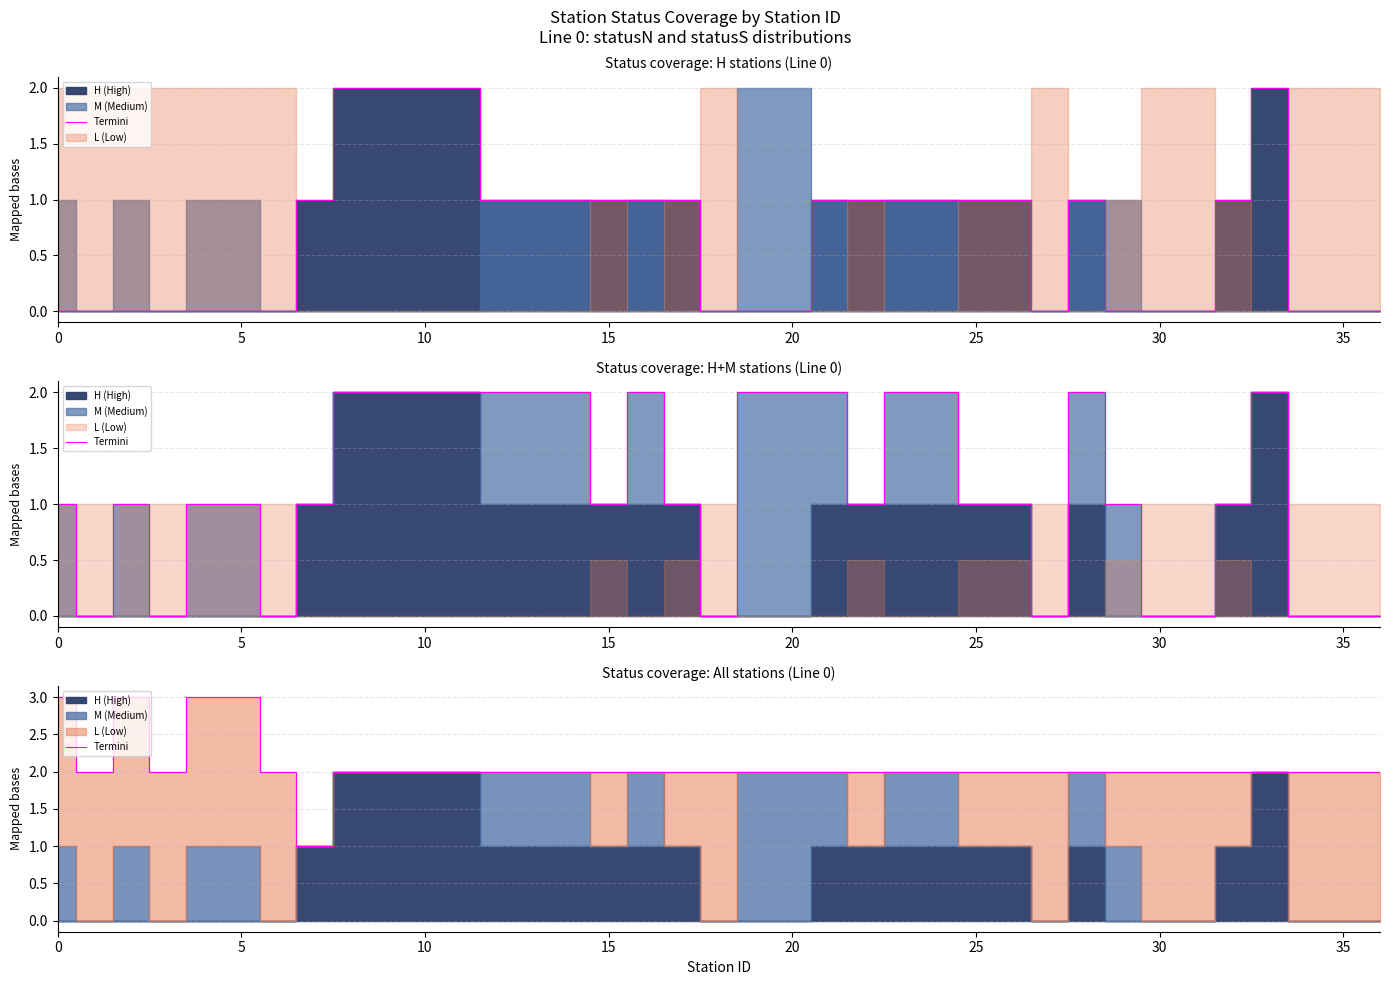

Between 15 and 17, which is larger?

15